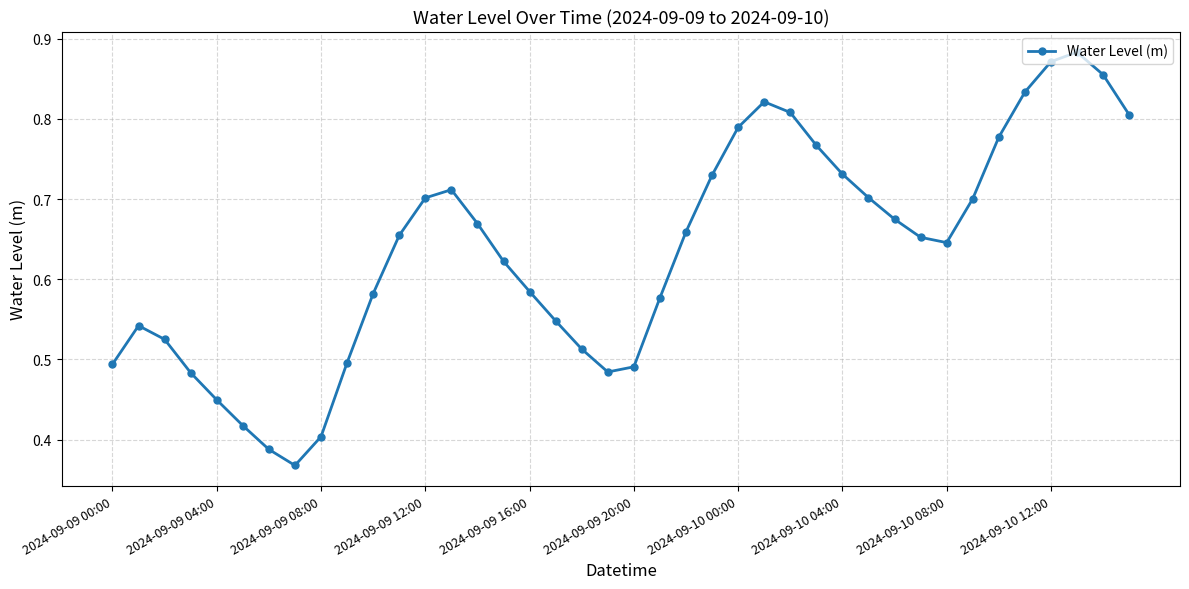

How many points are lower than both their immediate neighbors (excluding endpoints)?

3